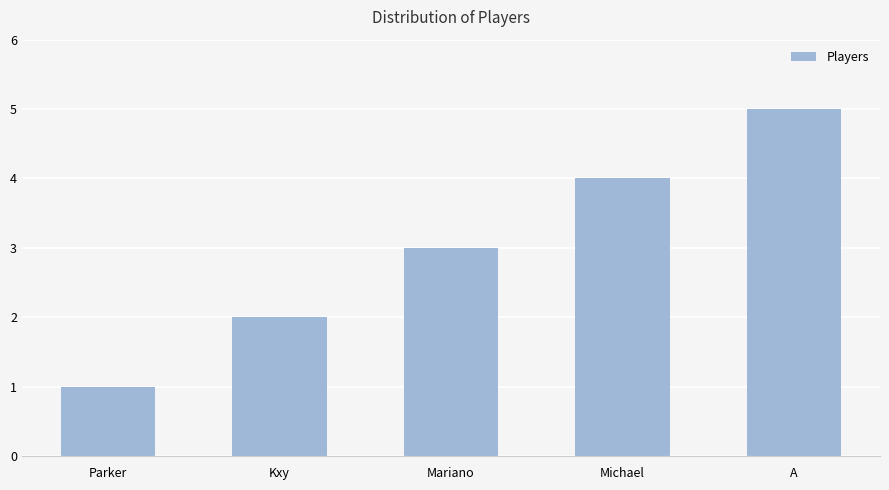

List the labels in order of value, smallest first.

Parker, Kxy, Mariano, Michael, A